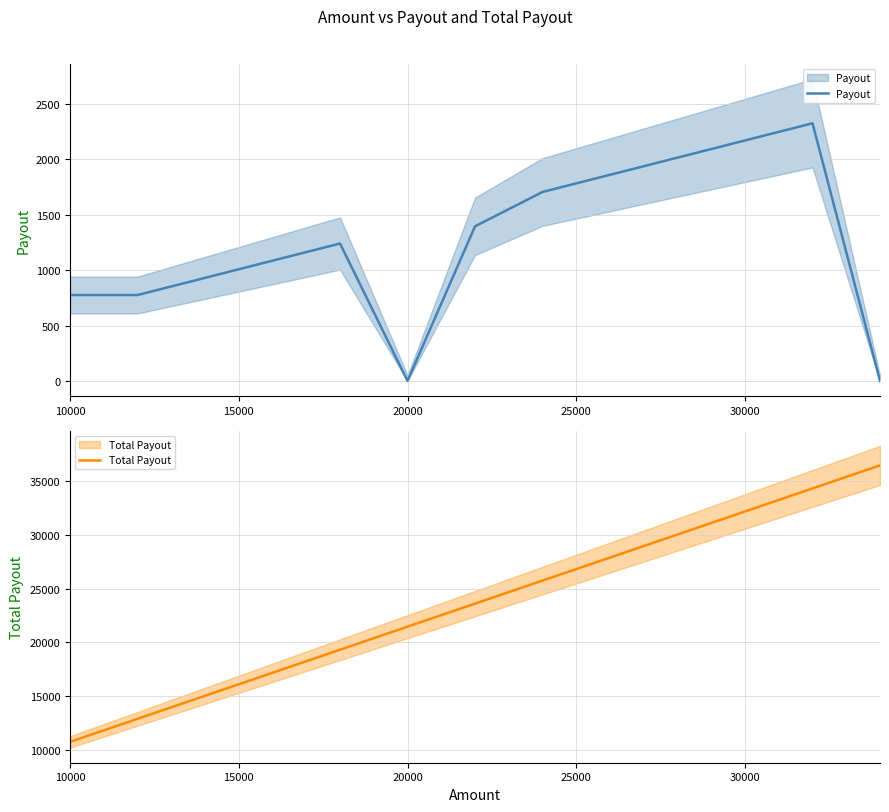

How many series are shown in this chart?

2